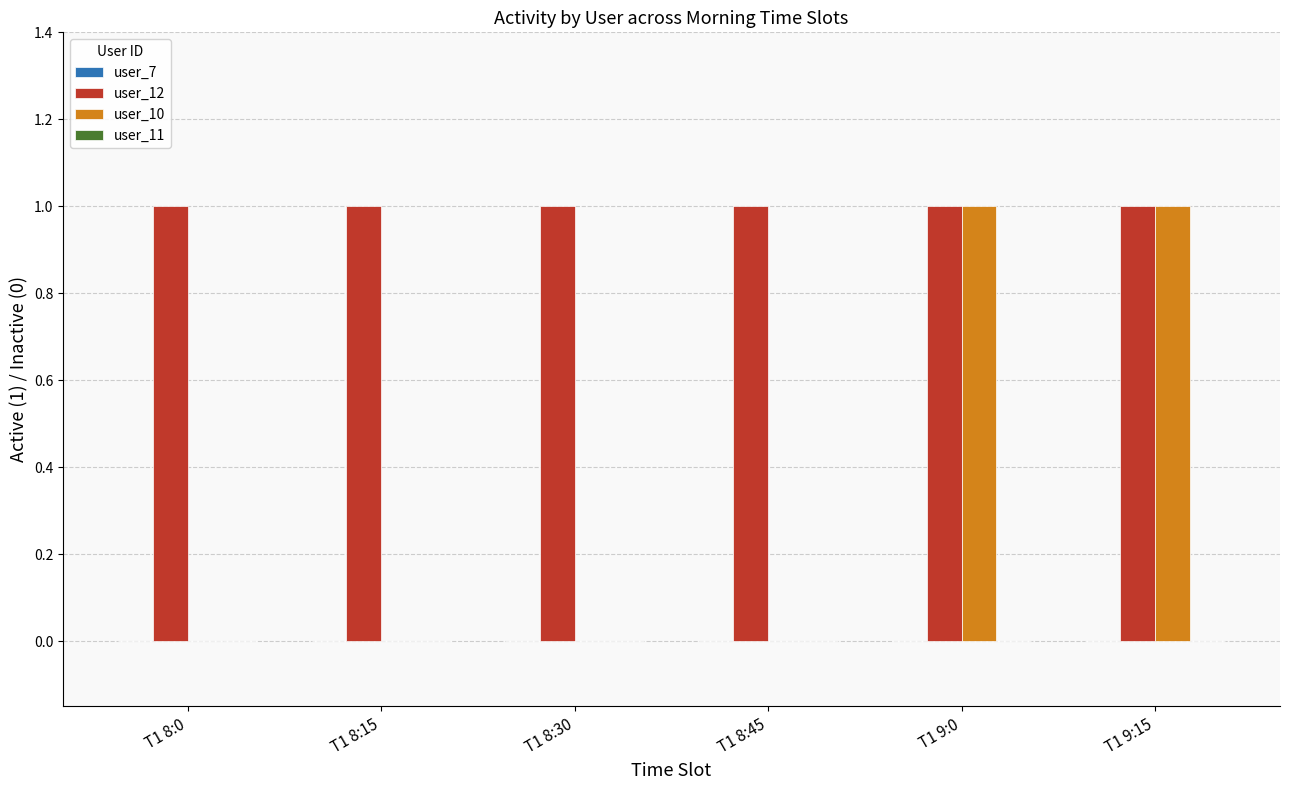

Between T1 8:45 and T1 9:15, which series saw the biggest shift?

user_10